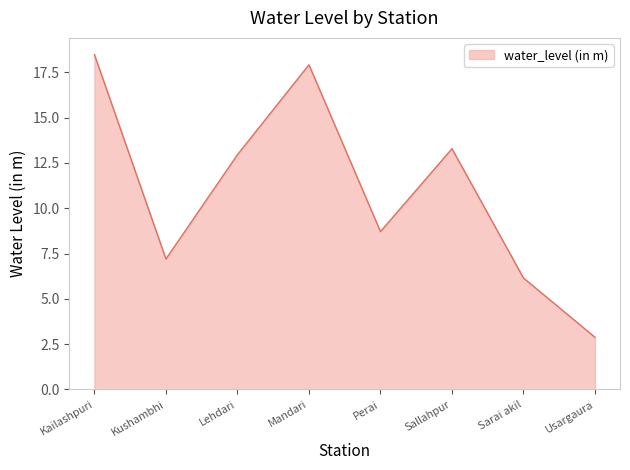

What position from the left is Mandari?

4